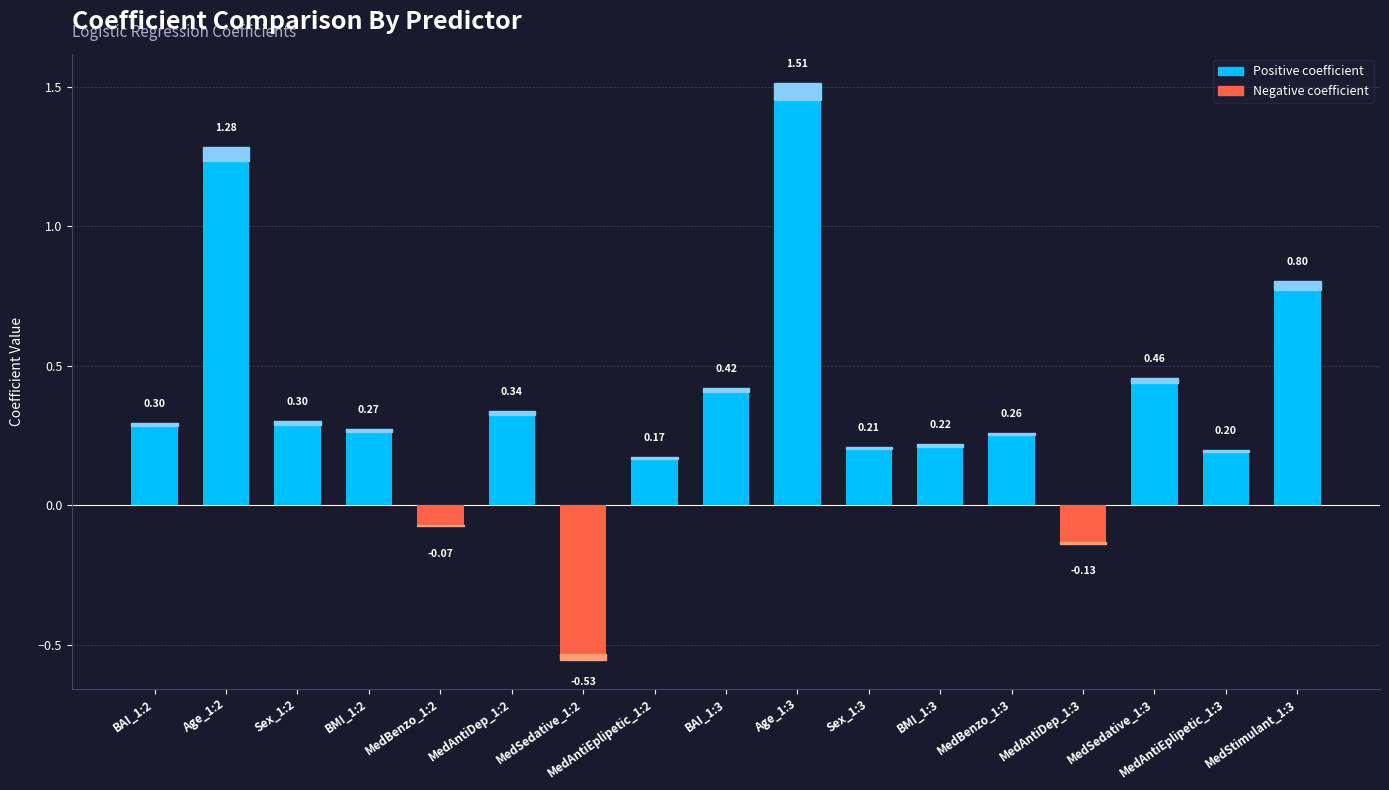

Reading left to right, what are all the values shown in this chart?

BAI_1:2=0.3	Age_1:2=1.3	Sex_1:2=0.3	BMI_1:2=0.3	MedBenzo_1:2=-0.1	MedAntiDep_1:2=0.3	MedSedative_1:2=-0.5	MedAntiEplipetic_1:2=0.2	BAI_1:3=0.4	Age_1:3=1.5	Sex_1:3=0.2	BMI_1:3=0.2	MedBenzo_1:3=0.3	MedAntiDep_1:3=-0.1	MedSedative_1:3=0.5	MedAntiEplipetic_1:3=0.2	MedStimulant_1:3=0.8